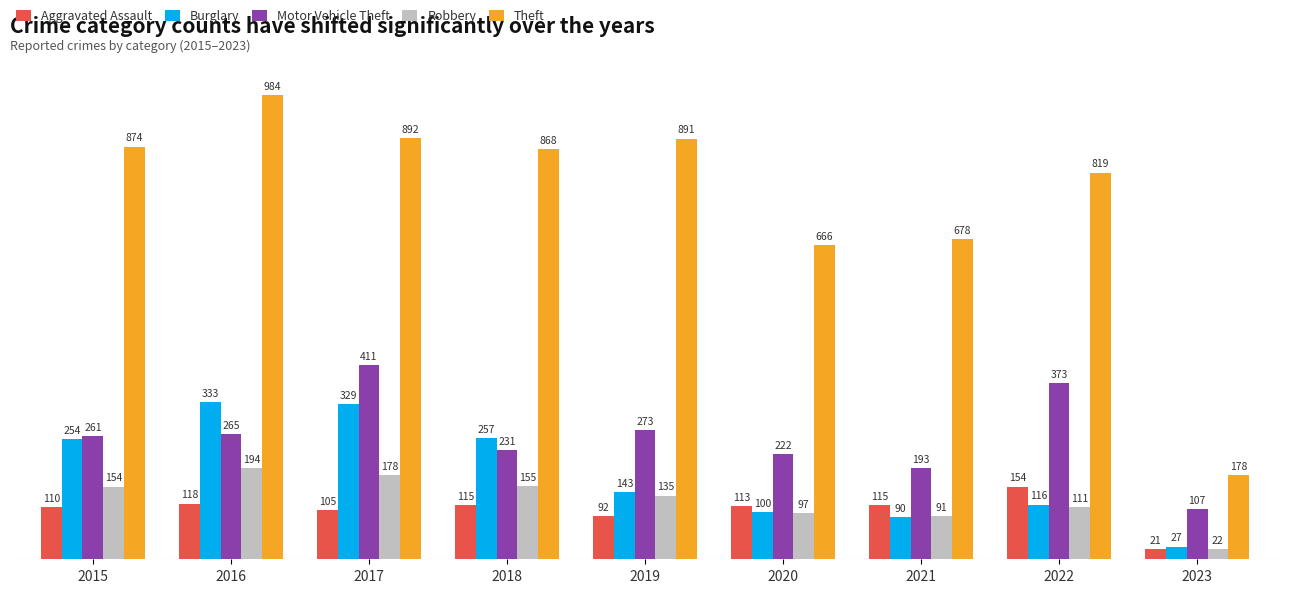

List the labels in order of Robbery value, smallest first.

2023, 2021, 2020, 2022, 2019, 2015, 2018, 2017, 2016